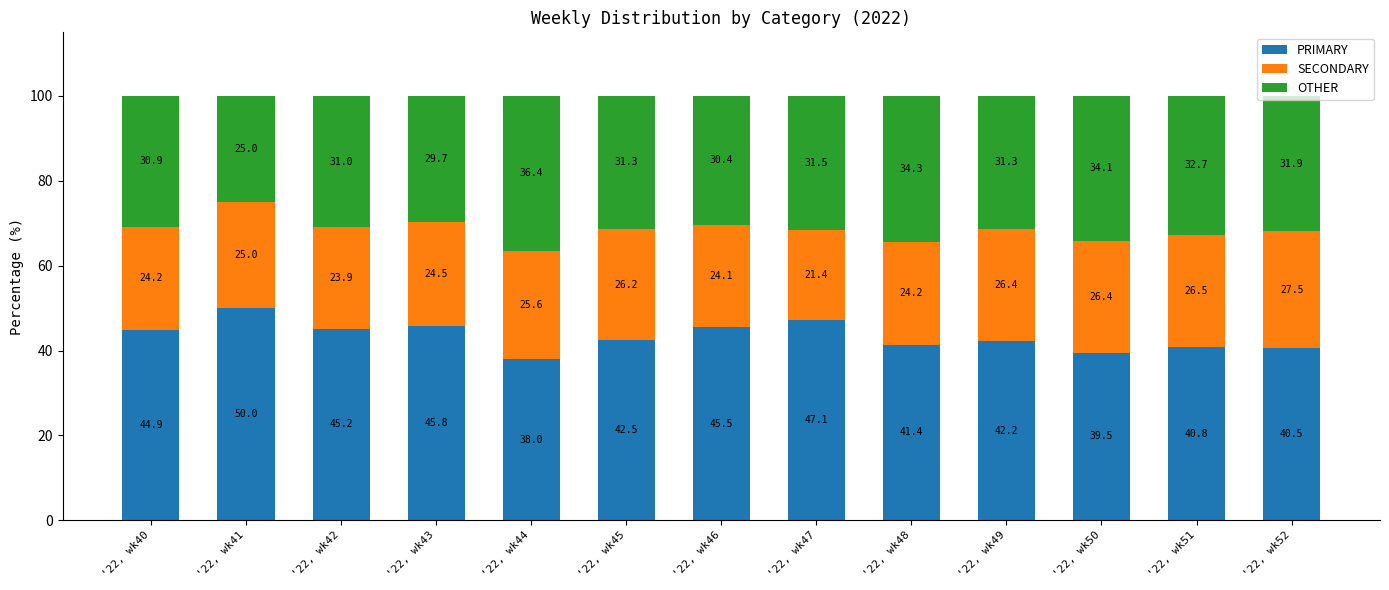

Where does the PRIMARY series first go above 42?

'22, wk40